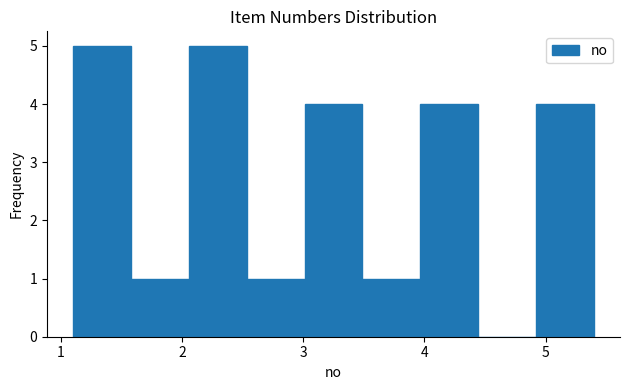

Reading left to right, transcribe this chart: for each bar, give the range it covers on the x-axis and its height. Neither the bar edges nor the heights are printed on the chart, so give them approximately, as read against the axes.

1.1 to 1.6: 5
1.6 to 2.1: 1
2.1 to 2.5: 5
2.5 to 3.0: 1
3.0 to 3.5: 4
3.5 to 4.0: 1
4.0 to 4.4: 4
4.4 to 4.9: 0
4.9 to 5.4: 4